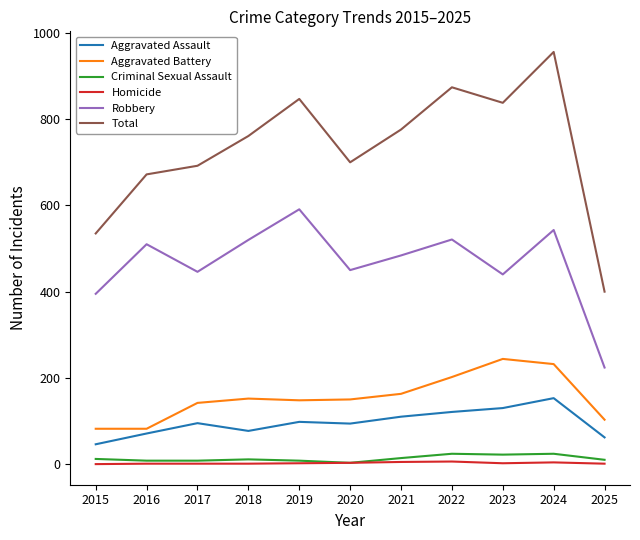

Which series has the largest range (max minus min)?

Total